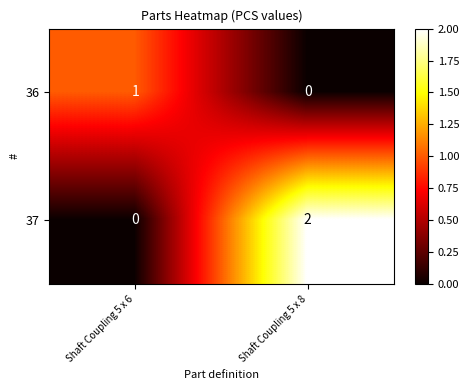

Reading right to left, list all the values displayed in this chart.

36: 0	1
37: 2	0